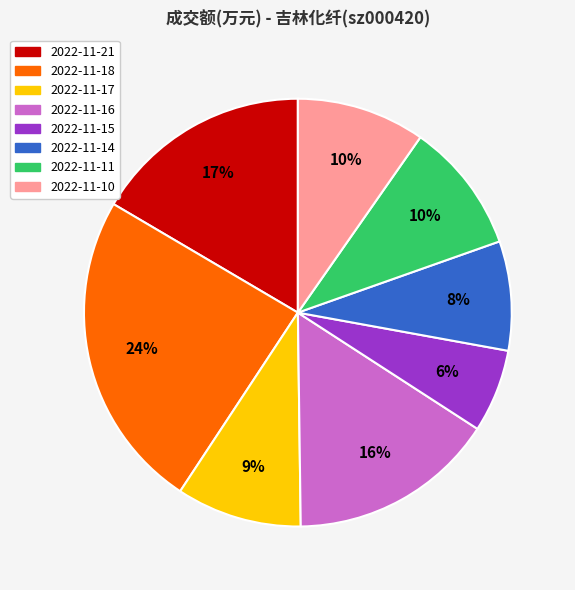

Is it true that 2022-11-21 is 6% of the pie?

False